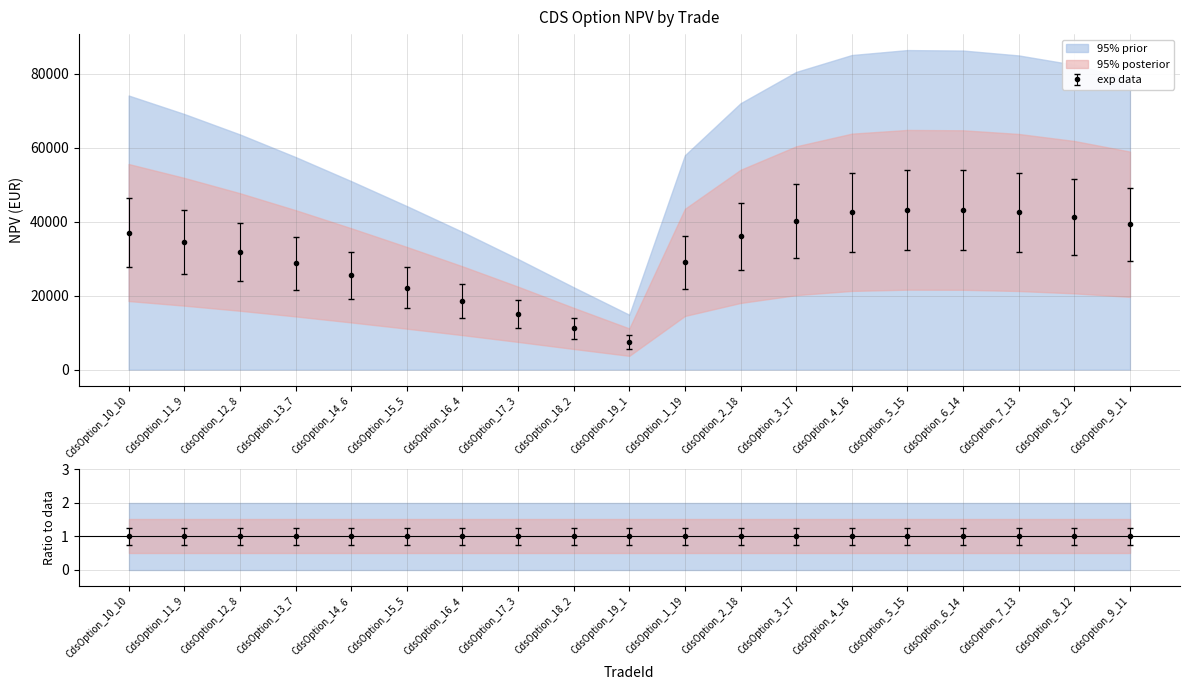

True or false: NPV(Base) and NPV intersect in this chart.

False